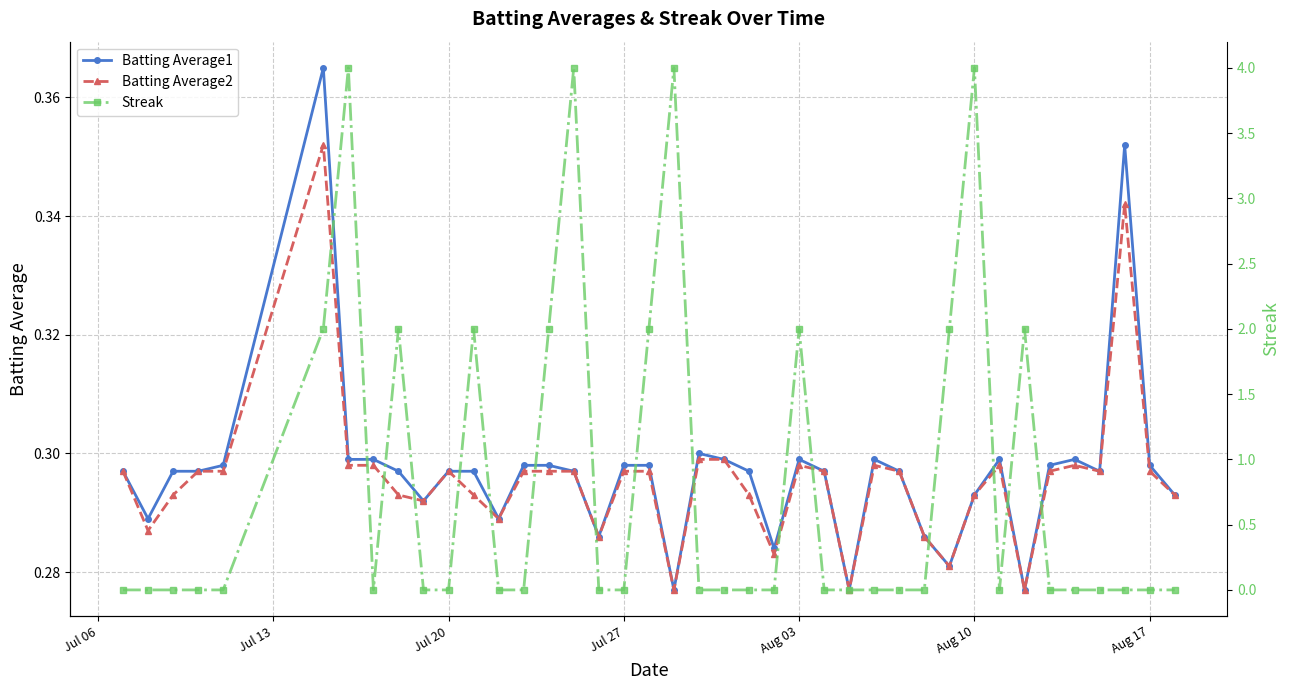

True or false: Batting Average1 and Batting Average2 intersect in this chart.

False